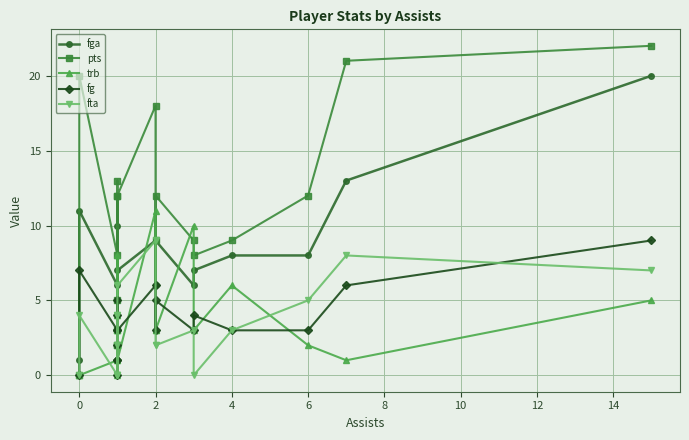

How many intersections are there between fga and trb?

6